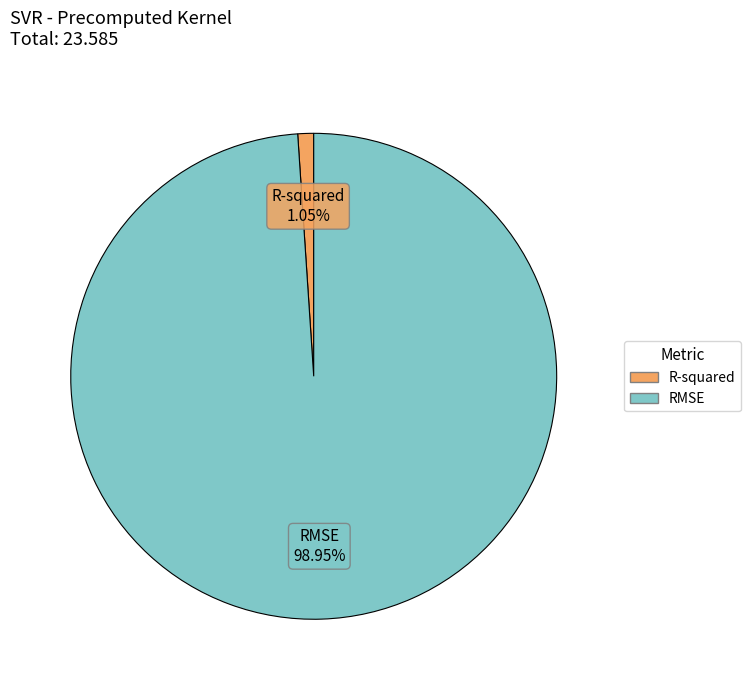

To the nearest percent, what is the difference between the R-squared and RMSE slice percentages?

98%